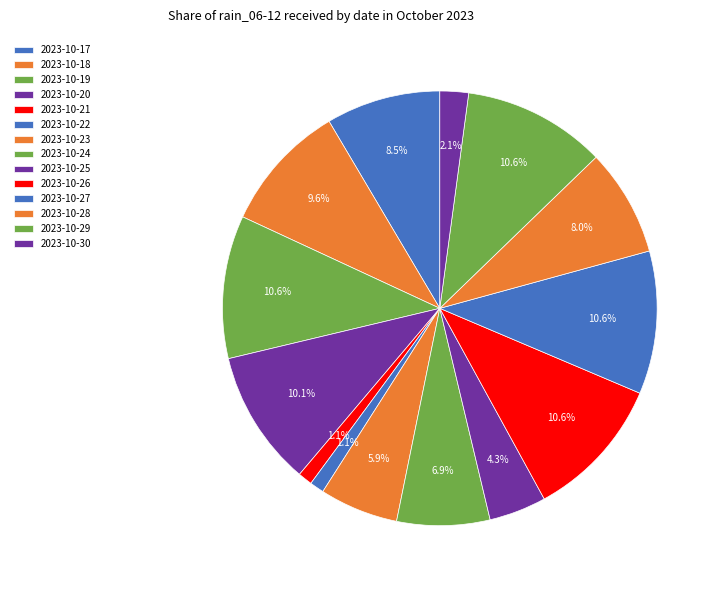

What percentage is NOT represented by 2023-10-22?

98.9%